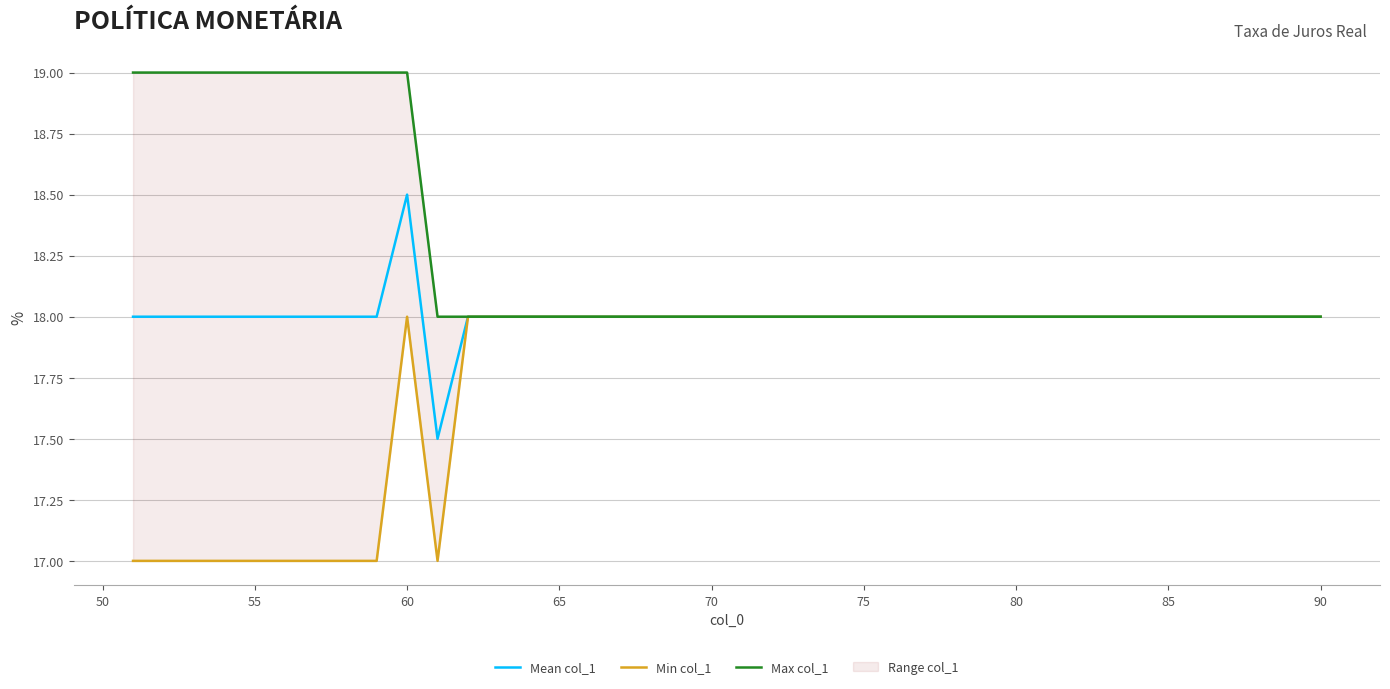

Which category has the highest value in the Mean col_1 series?

60